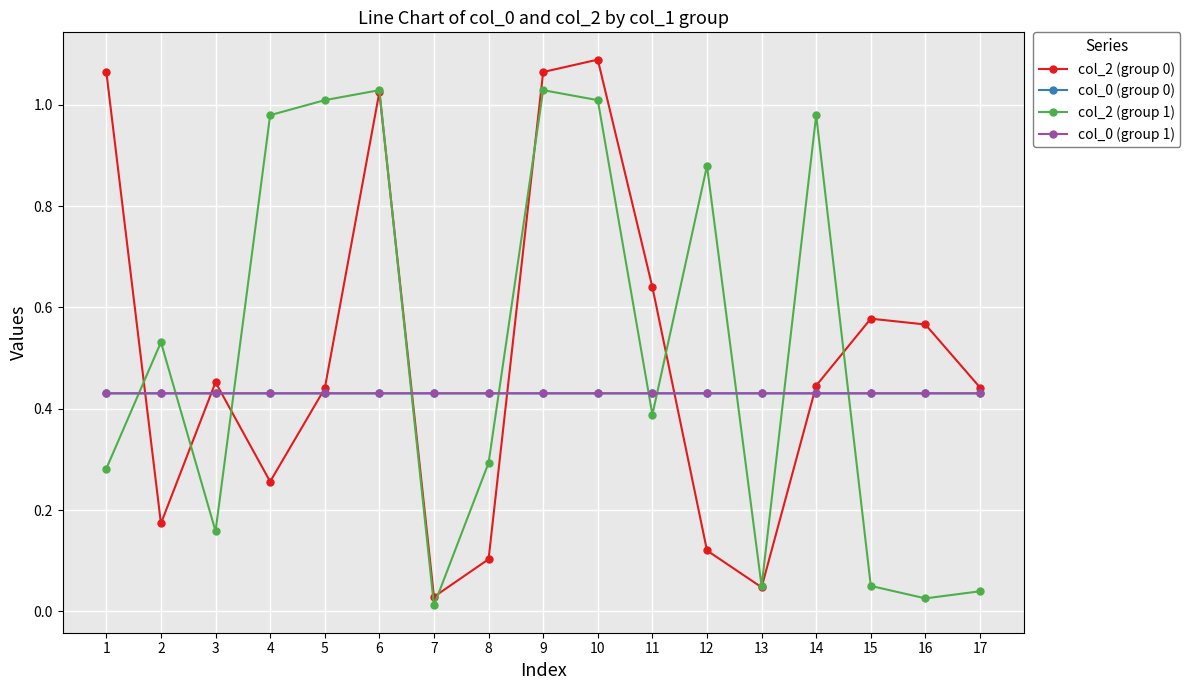

Which category has the lowest value across all series?

7